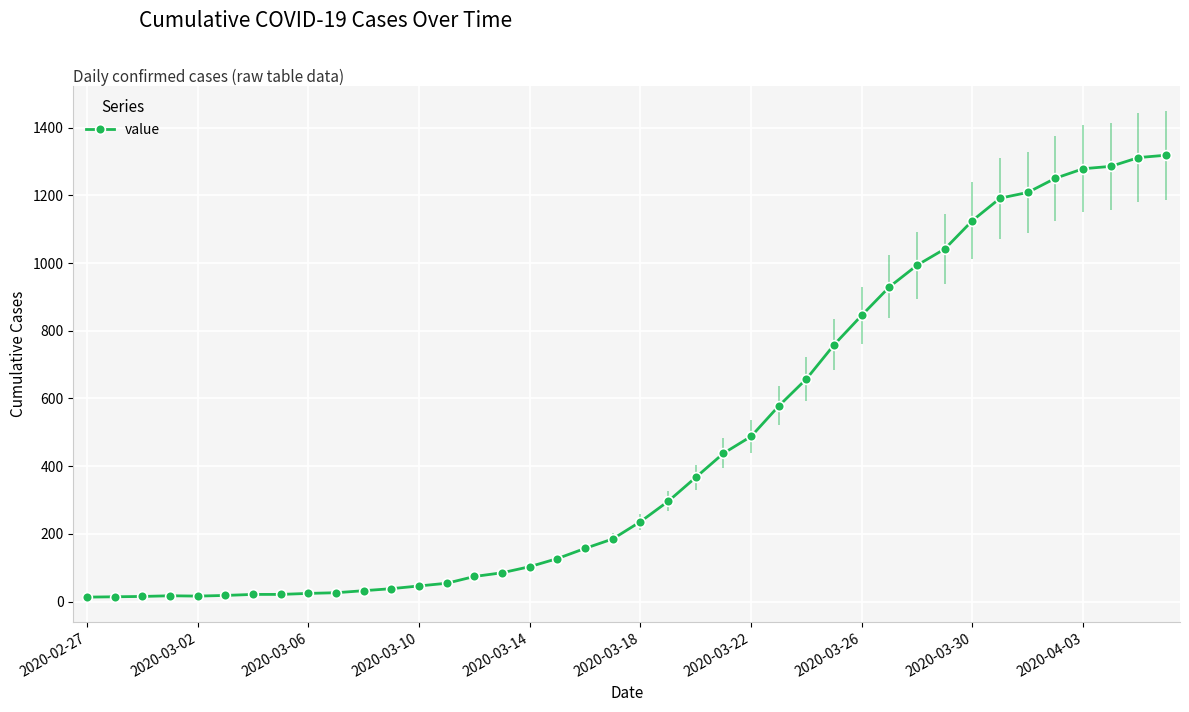

What is the greatest value displayed?

1319